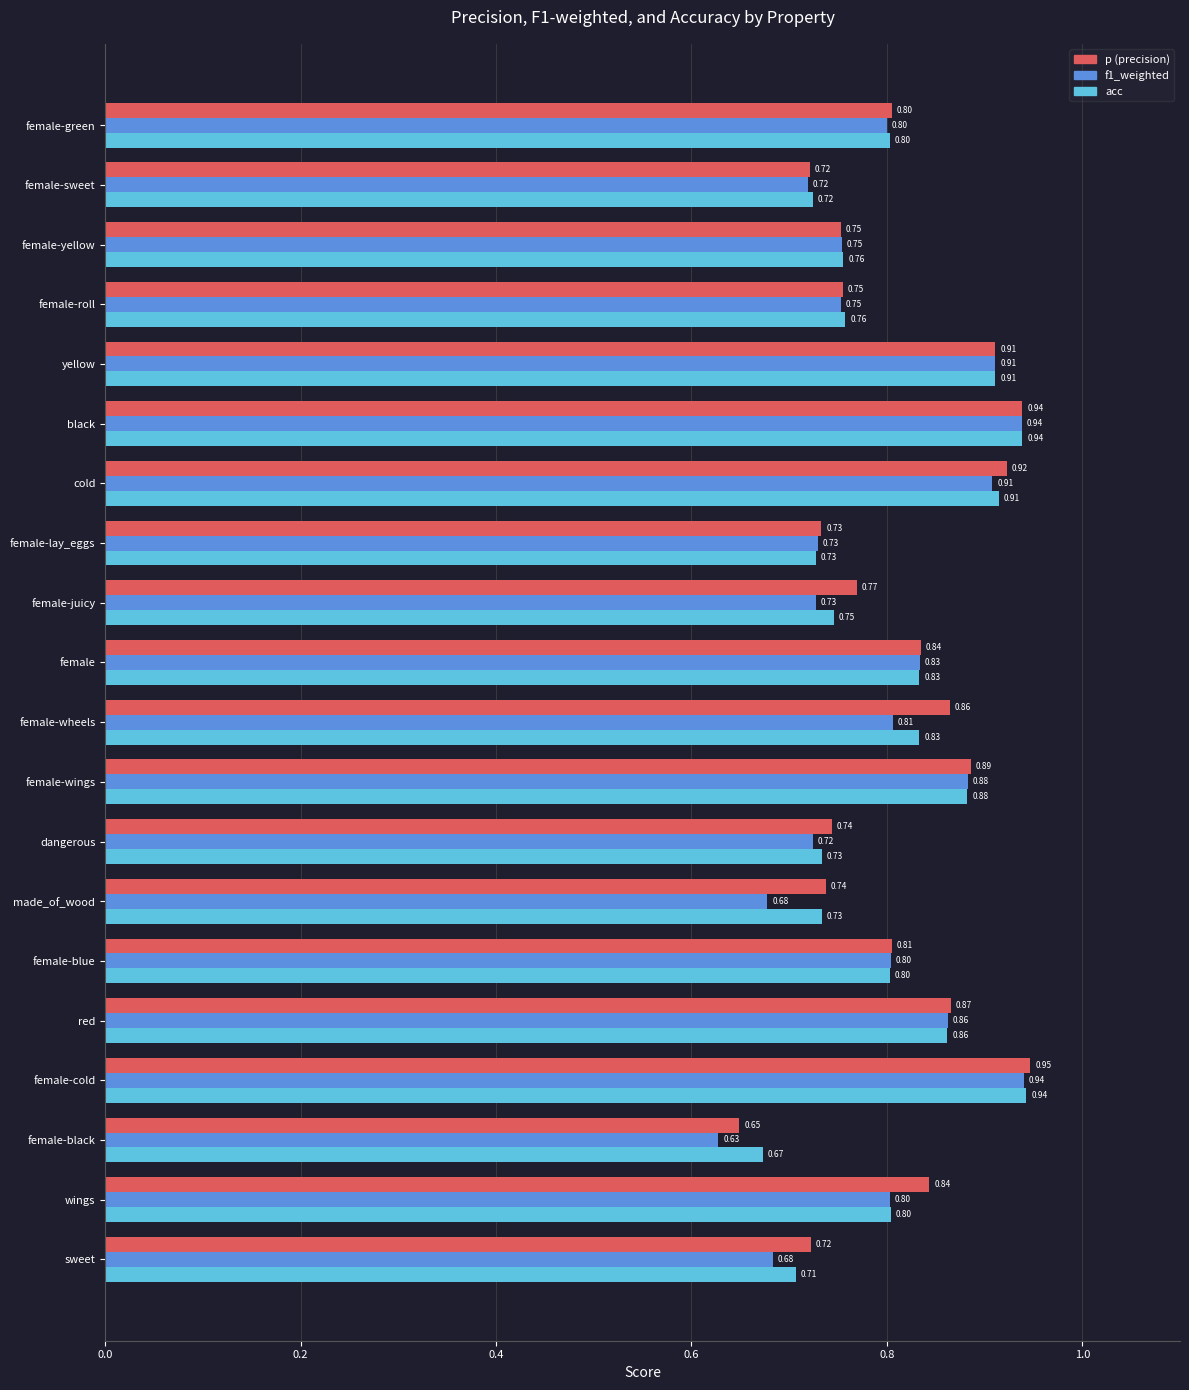

Which series has the widest spread of values?

f1_weighted